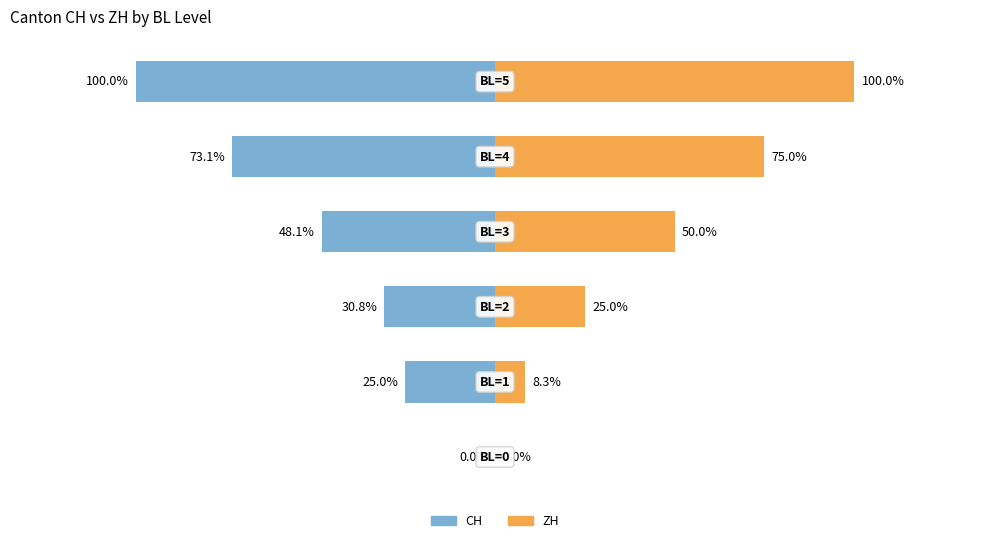

What is the sum of the ZH (right) values at 2 and 5?

1.2